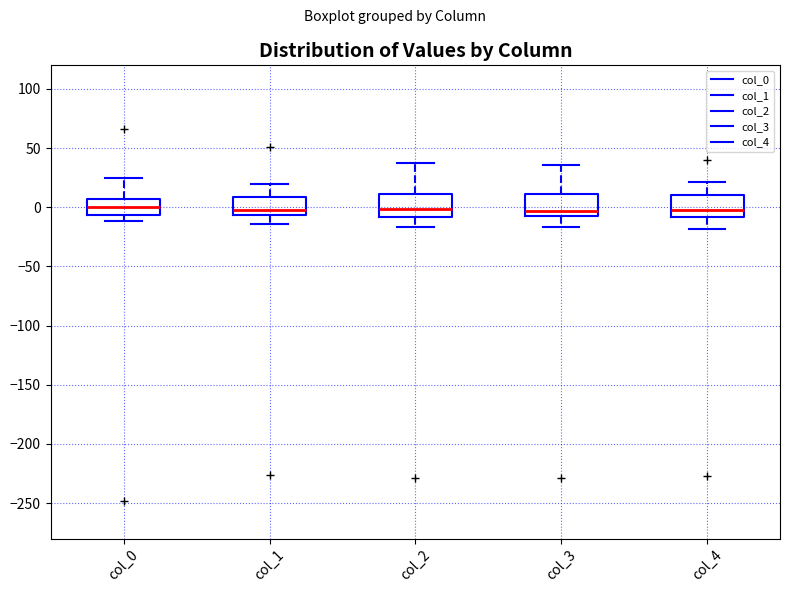

Reading left to right, transcribe this box plot: for each box, give where its median line is, the range the box spans, and where its two whiskers end, as read against the y-axis. The values are not printed on the chart, so give them approximately, as read against the axis.

col_0: median 0, box -5 to 5, whiskers -10 to 25
col_1: median 0, box -5 to 10, whiskers -15 to 20
col_2: median 0, box -10 to 10, whiskers -15 to 40
col_3: median -5, box -10 to 10, whiskers -15 to 35
col_4: median 0, box -10 to 10, whiskers -20 to 20